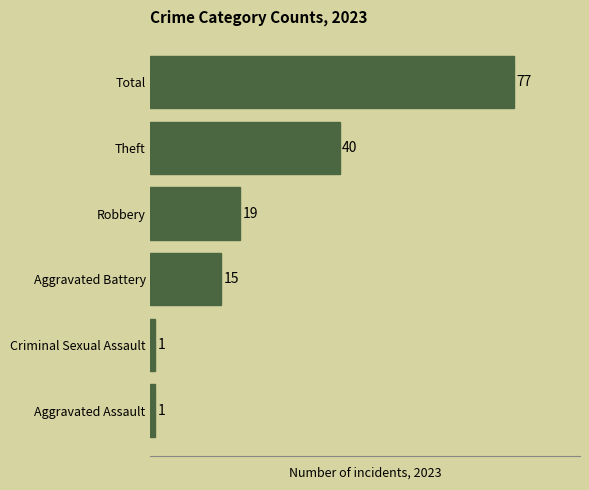

Reading bottom to top, extract all data points from this chart.

Aggravated Assault=1	Criminal Sexual Assault=1	Aggravated Battery=15	Robbery=19	Theft=40	Total=77